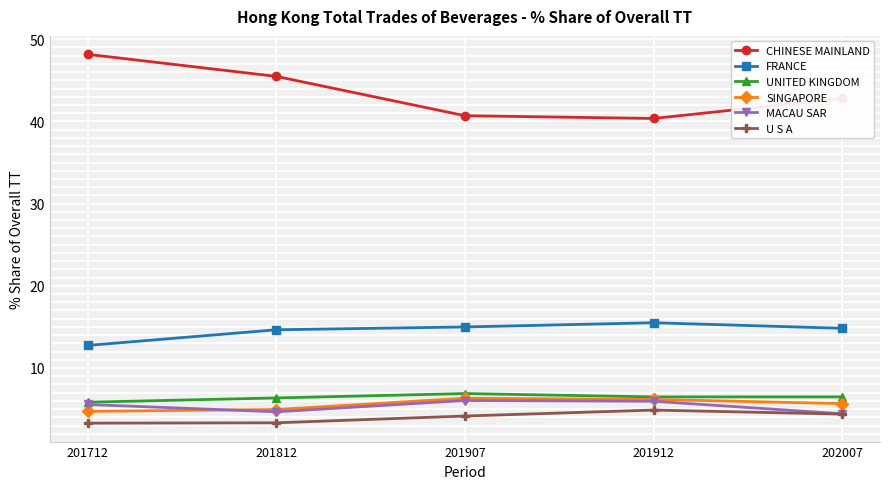

How many interior local peaks does the UNITED KINGDOM series have?

1